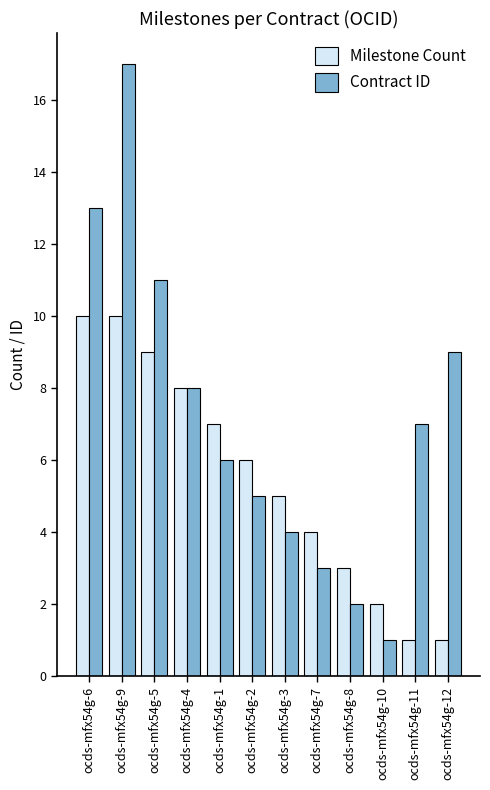

What is the value of the Contract ID bar at the 7th from the left?

4